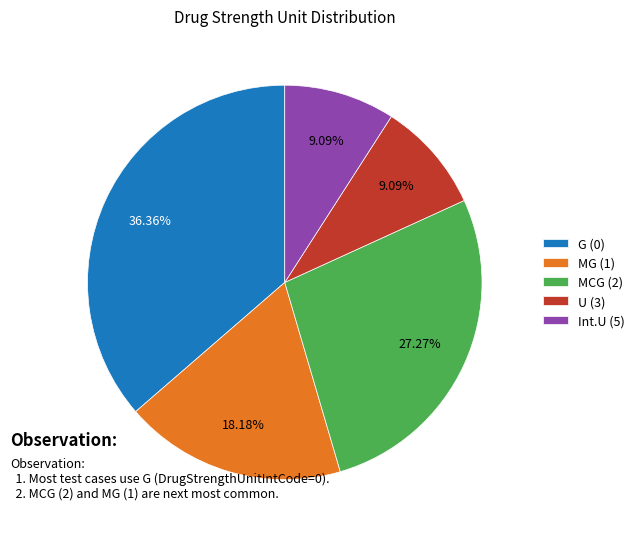

How many segments does this pie chart have?

5